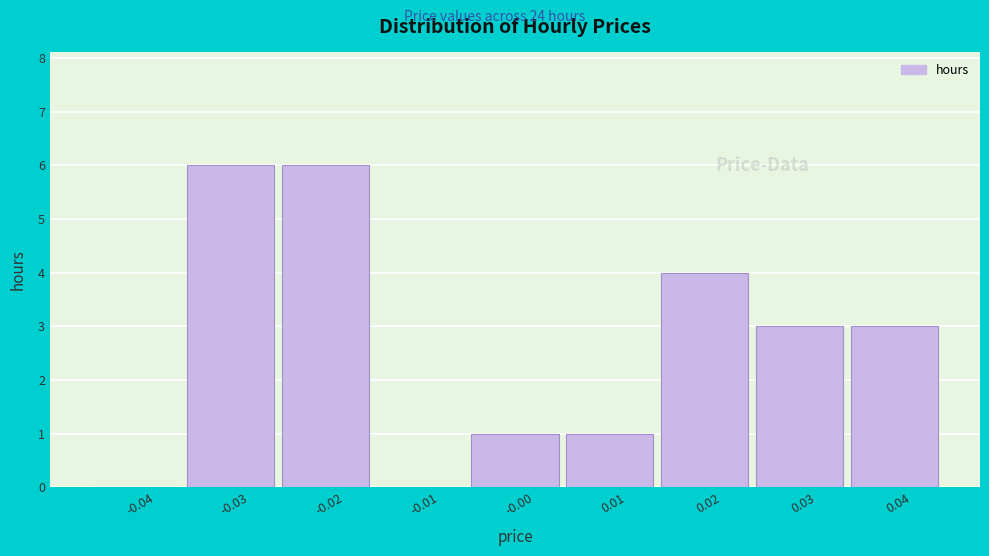

What is the height of the bar covering 0.005 to 0.015 on the x-axis? The values are not printed on the chart, so give them approximately, as read against the axis.

1